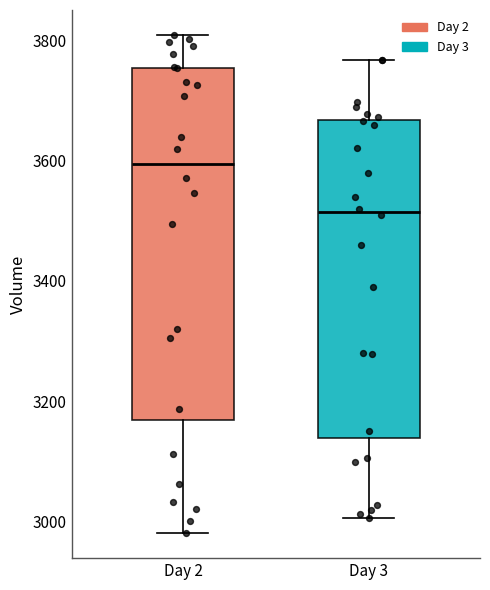

Reading left to right, transcribe this box plot: for each box, give where its median line is, the range the box spans, and where its two whiskers end, as read against the y-axis. The values are not printed on the chart, so give them approximately, as read against the axis.

Day 2: median 3600, box 3160 to 3760, whiskers 2980 to 3800
Day 3: median 3520, box 3140 to 3660, whiskers 3000 to 3760